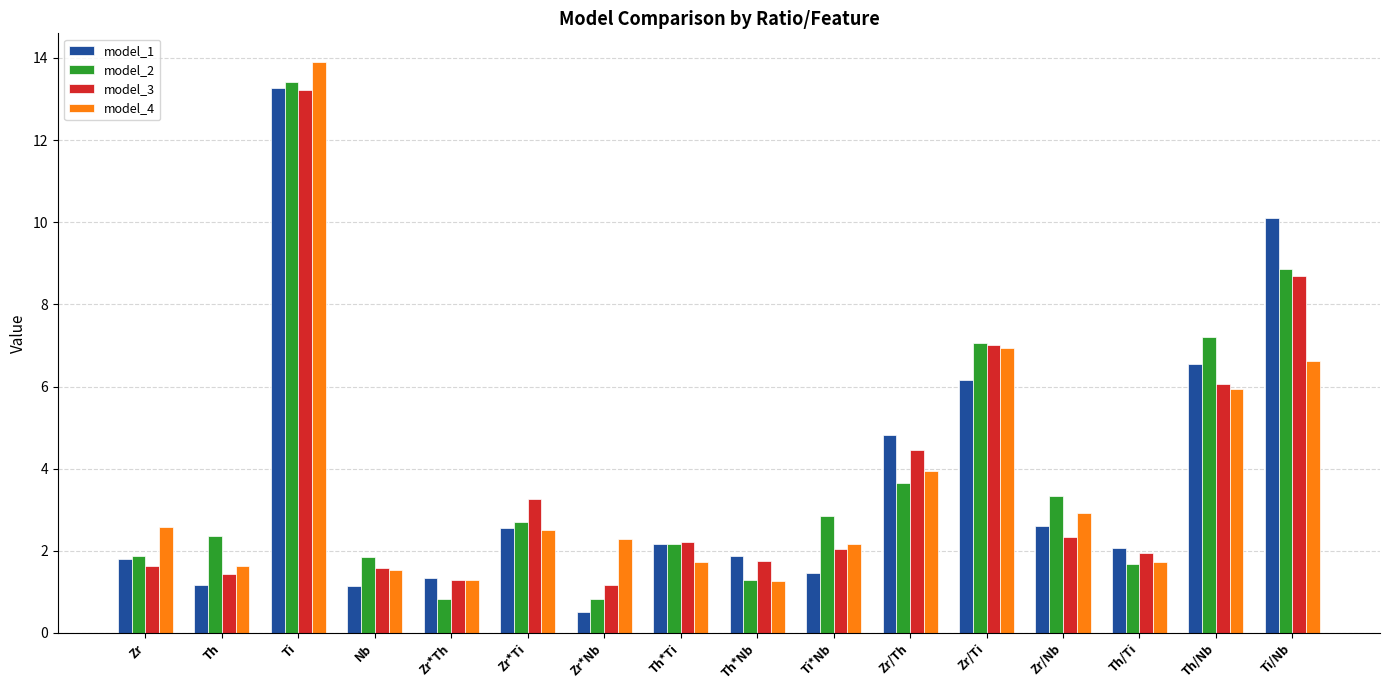

What is the maximum value for model_4?

13.9